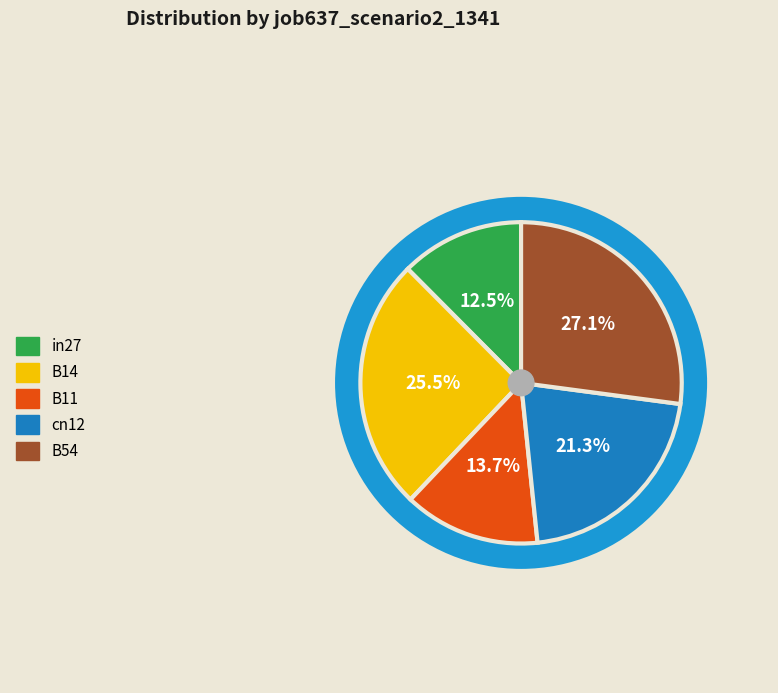

The B54 slice represents 18% of the pie. True or false?

False